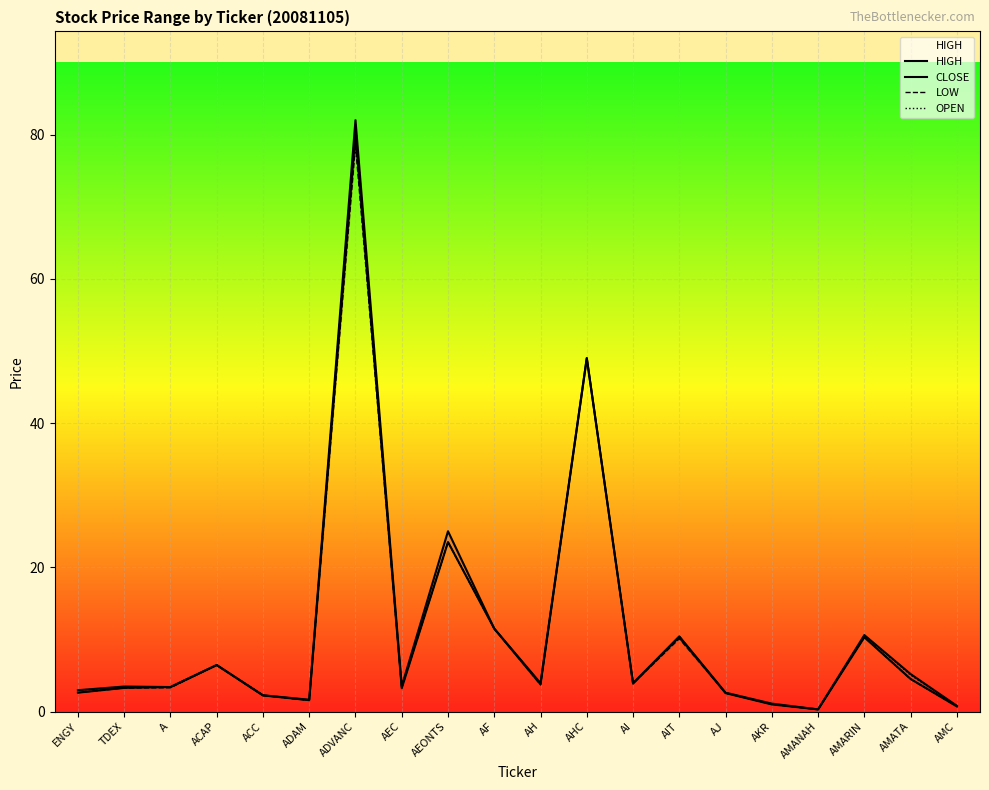

The OPEN series shows 13.9 at AEONTS. True or false?

False